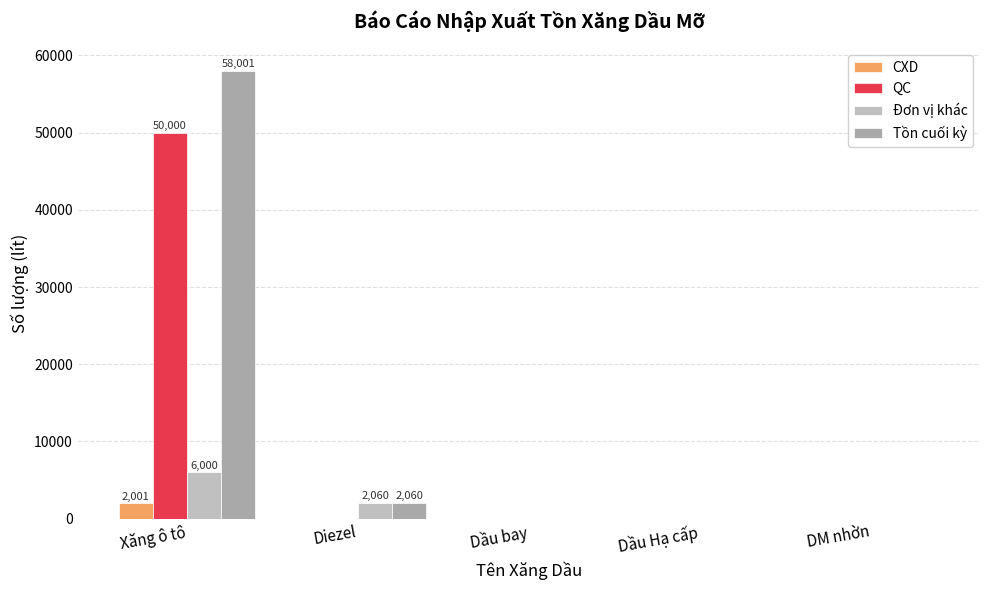

How many categories are shown in the chart?

5